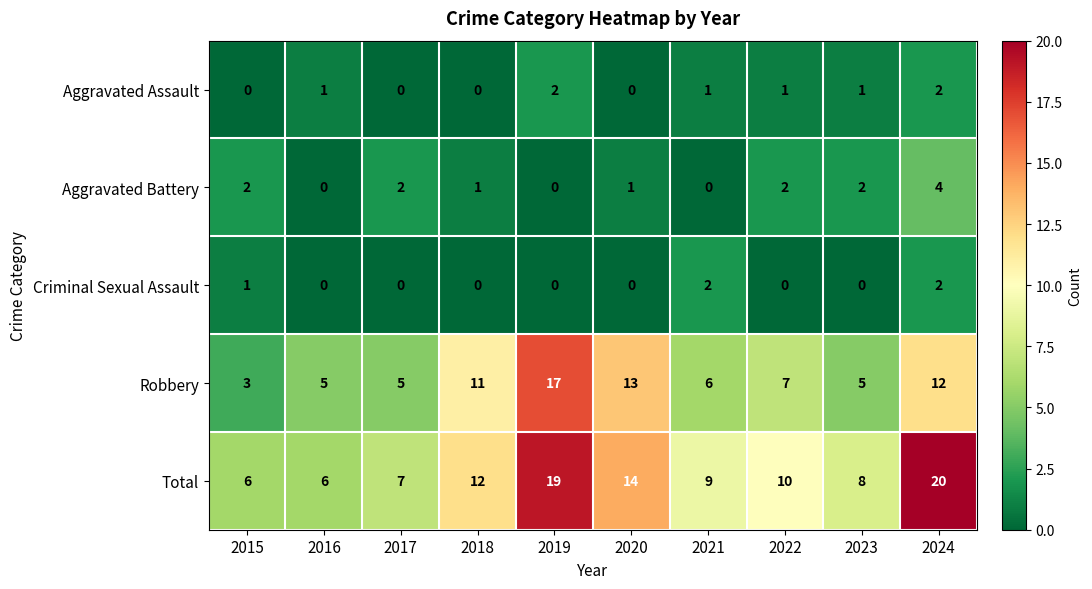

How many values in the Aggravated Assault series are below 1?

4